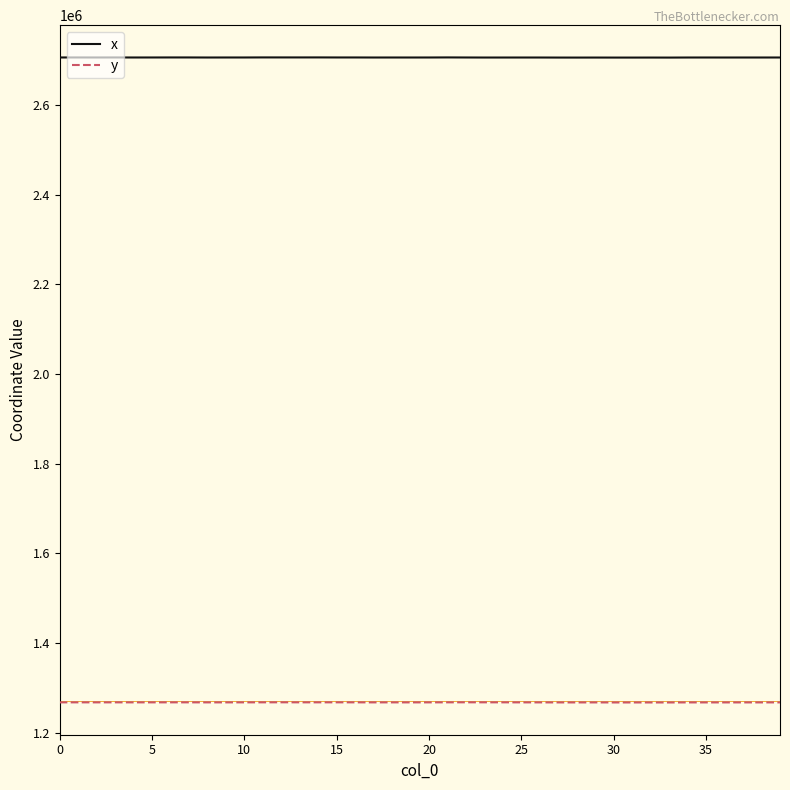

Rank the series by their maximum value, from lowest to highest.

y, x